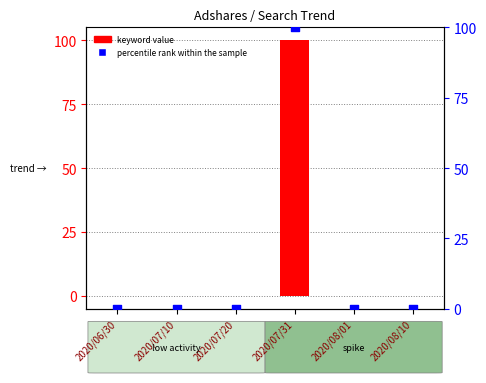

What are all the series names shown in the legend?

keyword value, percentile rank within the sample